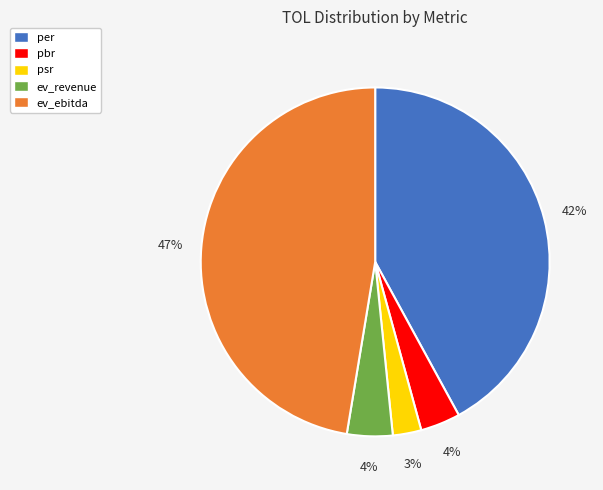

Is there a majority slice in this chart?

No